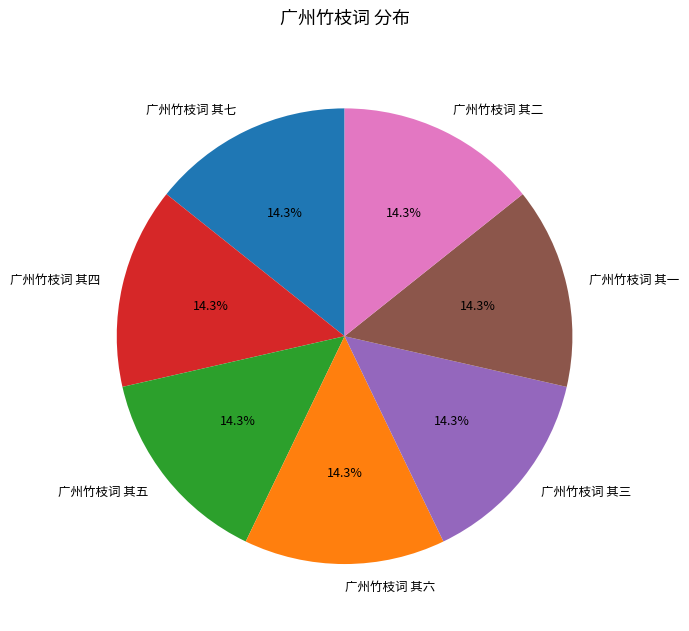

How many slices are in this pie chart?

7